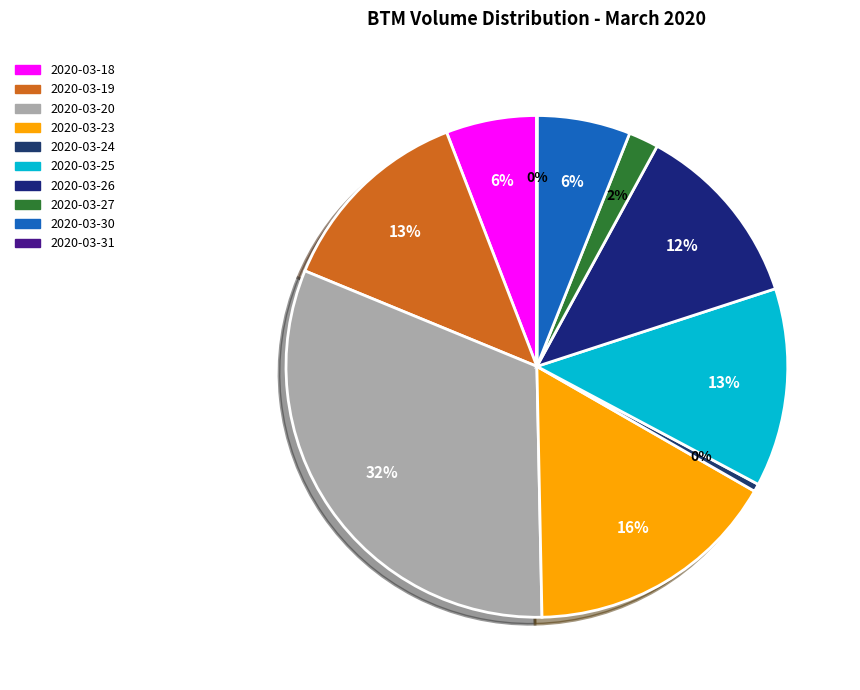

Is it true that 2020-03-20 is 32% of the pie?

True